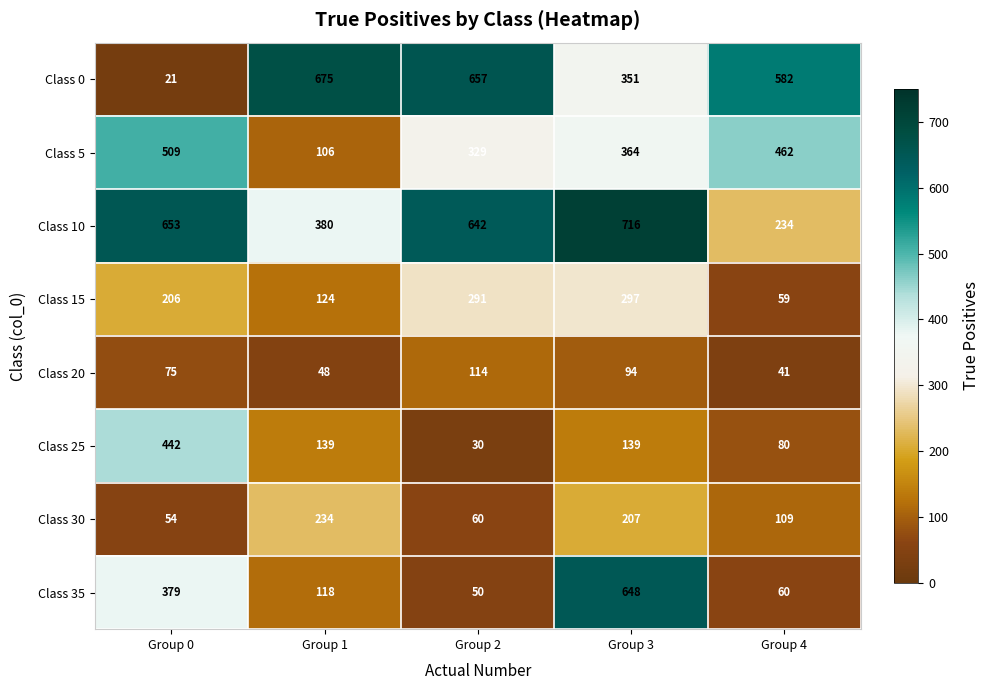

What is the approximate value of Class 5 at Group 2?

329